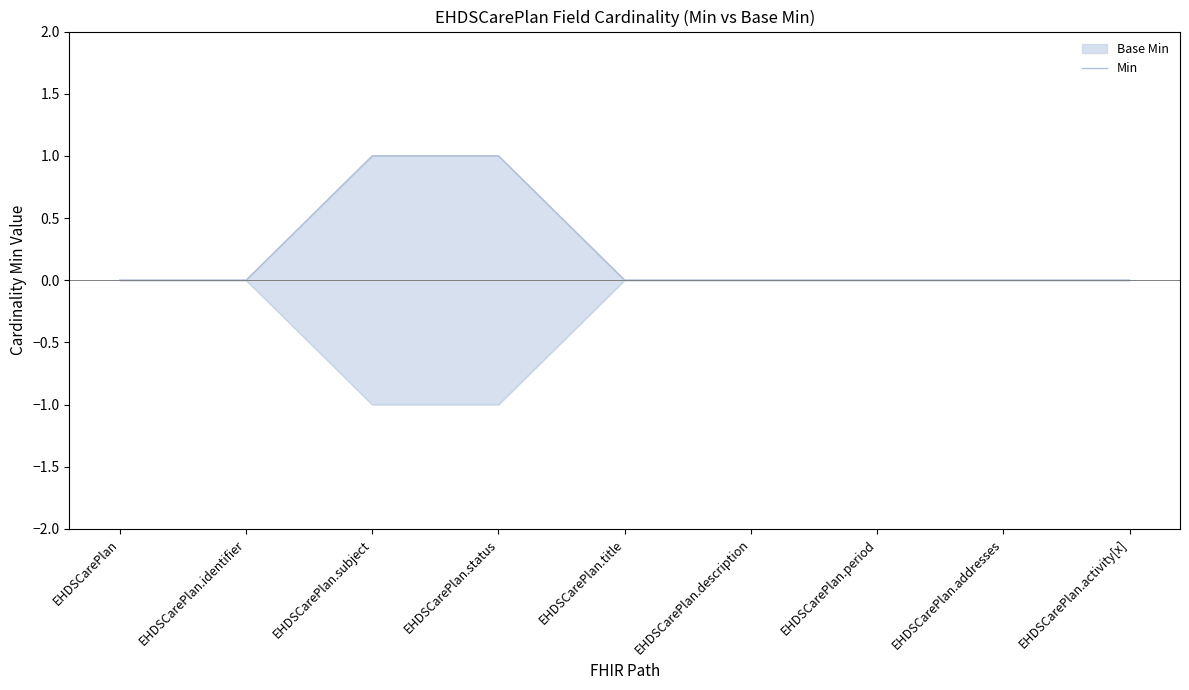

Reading left to right, list all the values displayed in this chart.

0	0	1	1	0	0	0	0	0